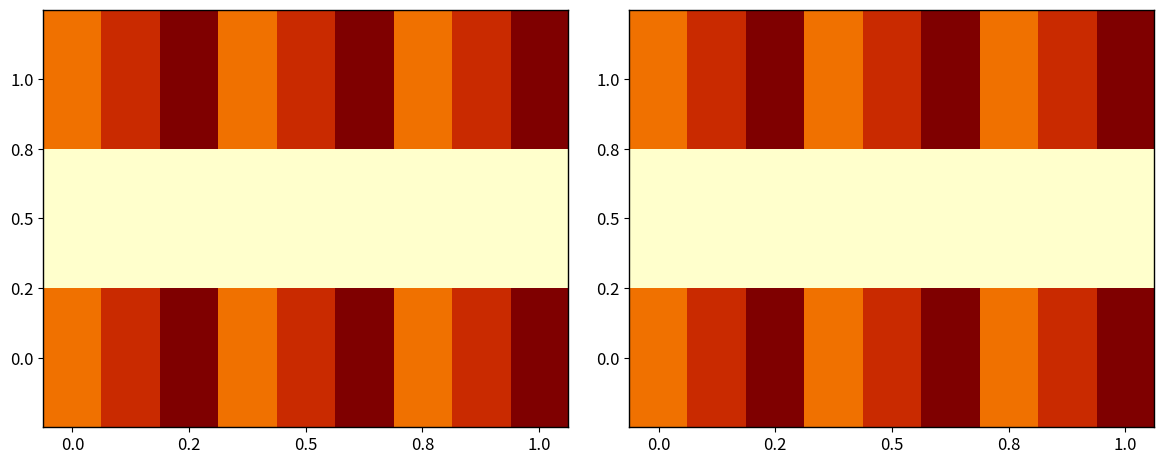

What is the sum of all 0.0 values?

5226